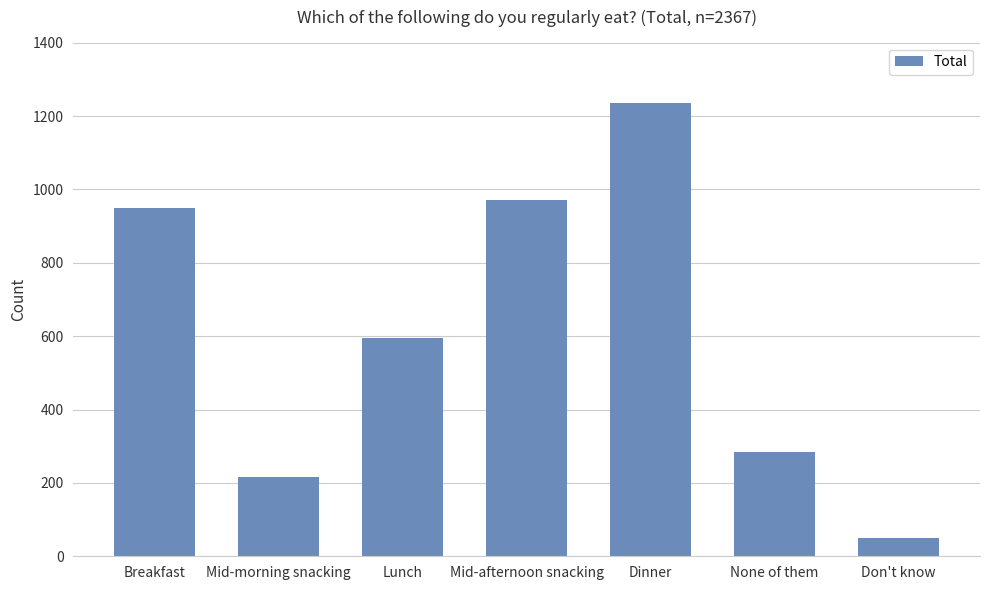

The value at None of them is 142. True or false?

False